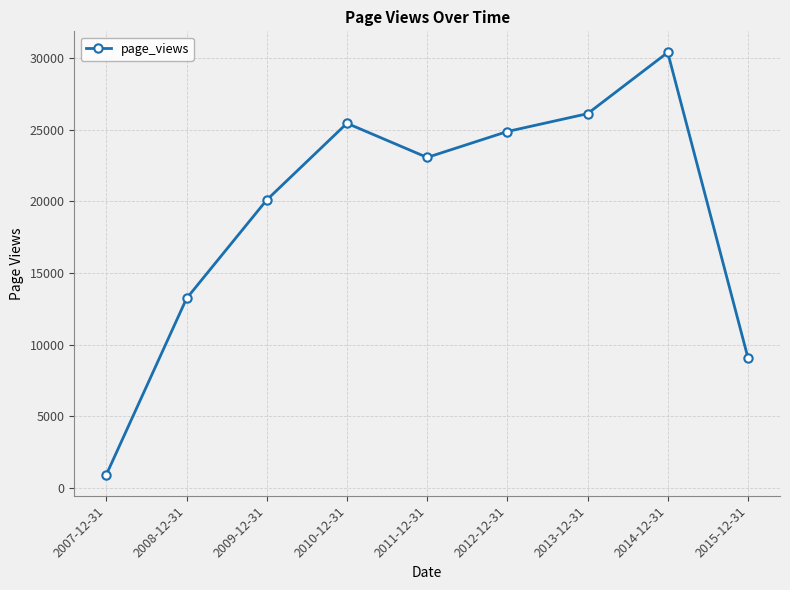

How many points are lower than both their immediate neighbors (excluding endpoints)?

1